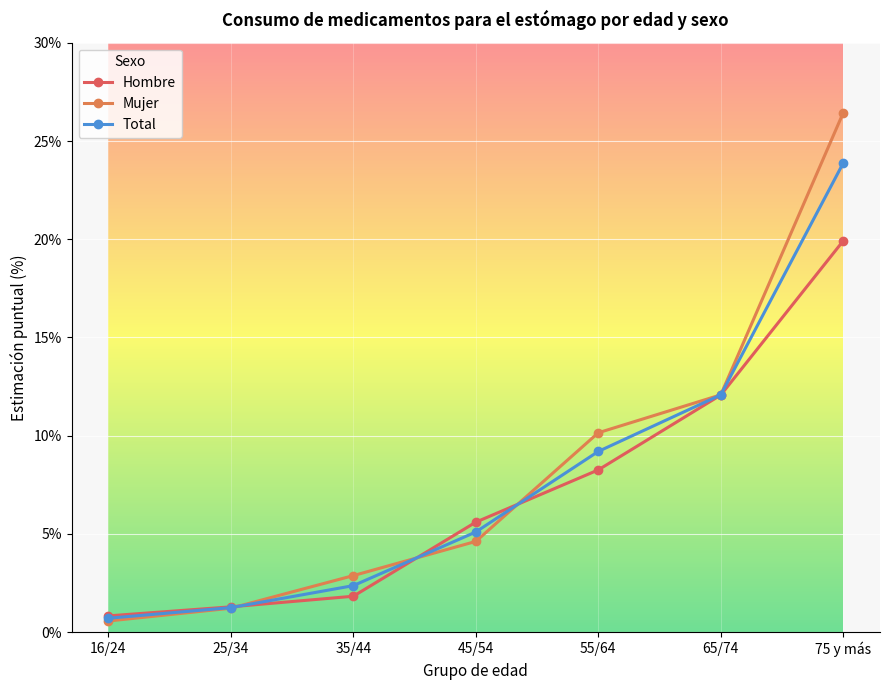

Does the chart have visible grid lines?

Yes